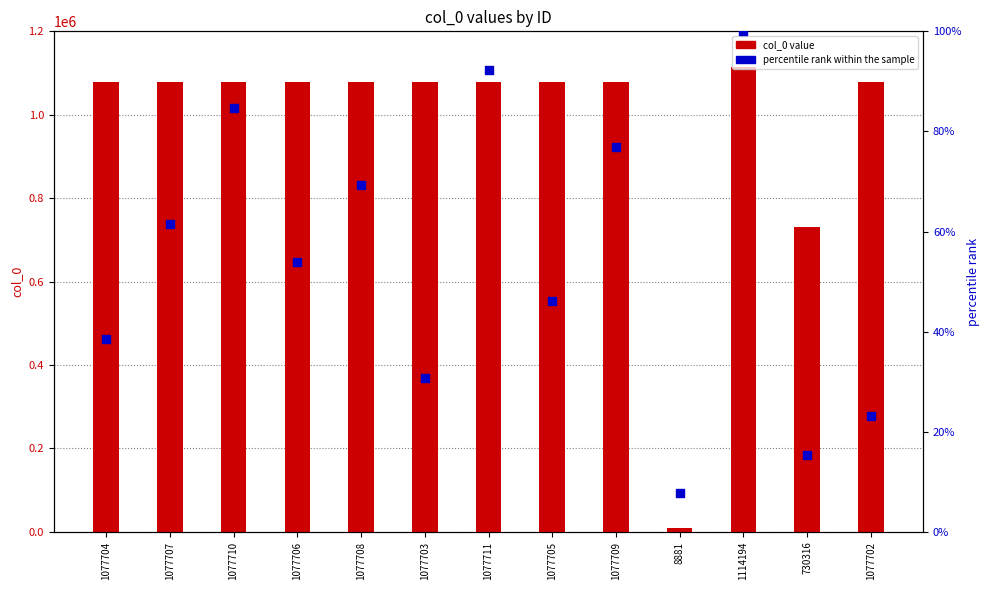

Which series has the largest Y range (max minus min)?

col_0 value